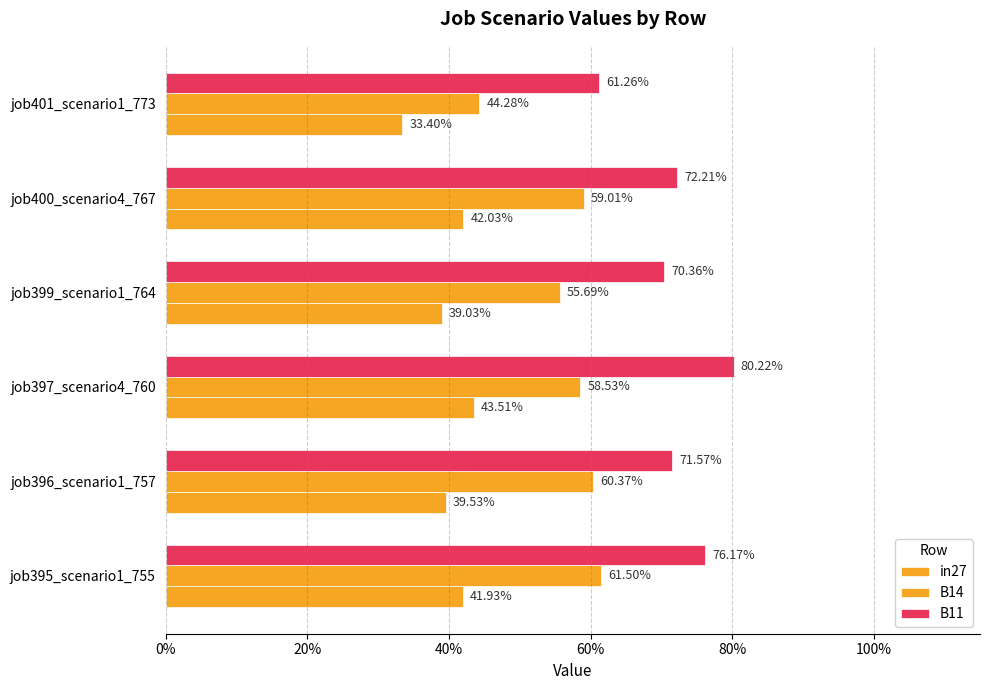

Which series has the largest range (max minus min)?

B11